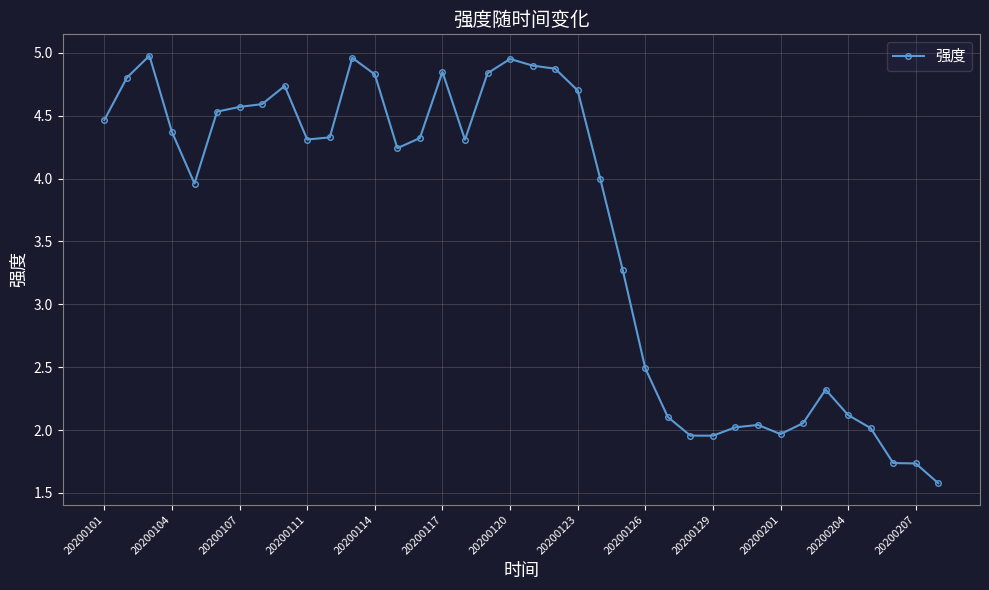

What is the difference between the maximum and minimum values?

3.4